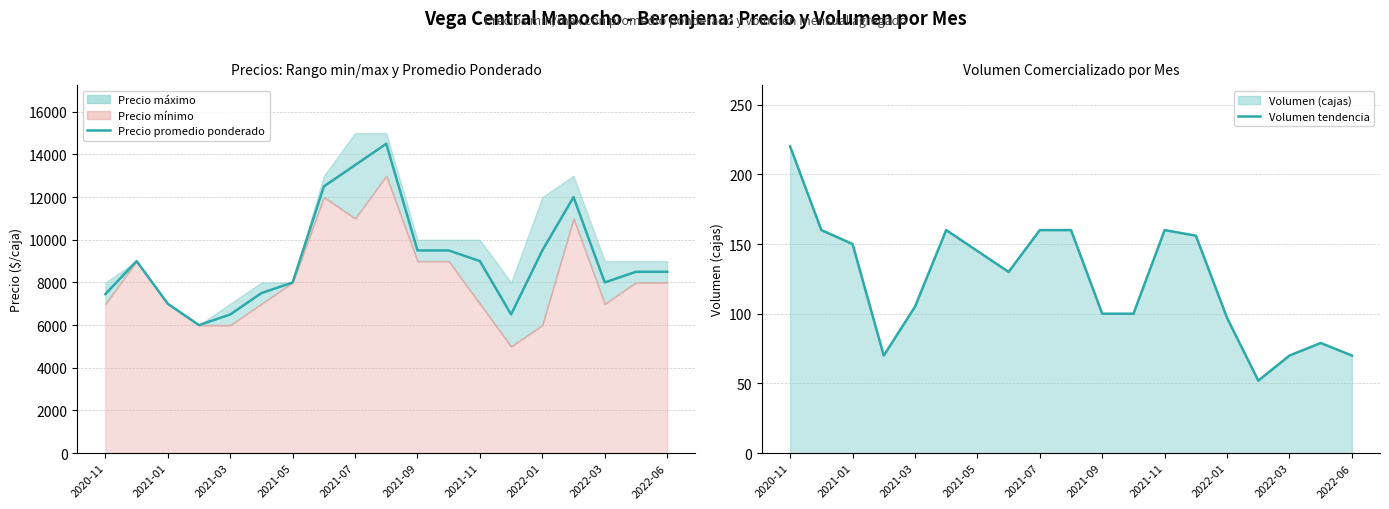

Which series changed the most between 2021-01 and 16?

Precio promedio ponderado